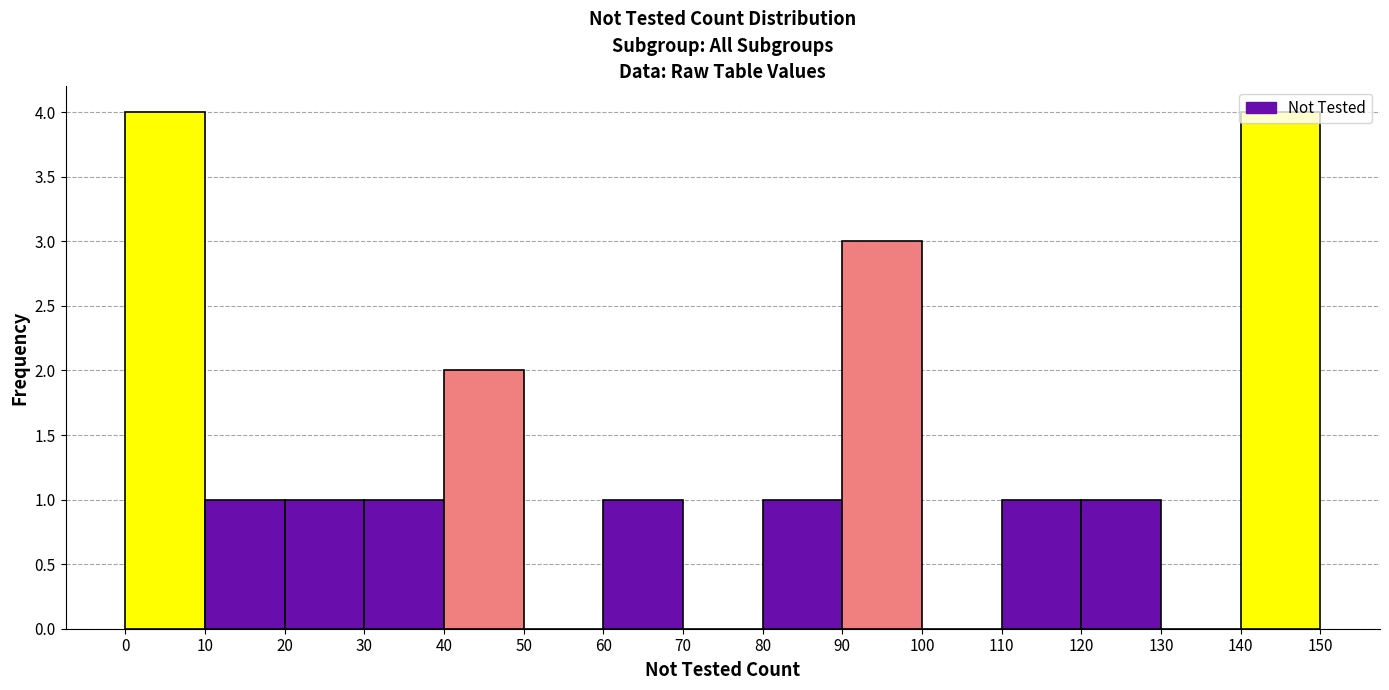

How tall is the bar that spans 0 to 10 on the x-axis? The values are not printed on the chart, so give them approximately, as read against the axis.

4